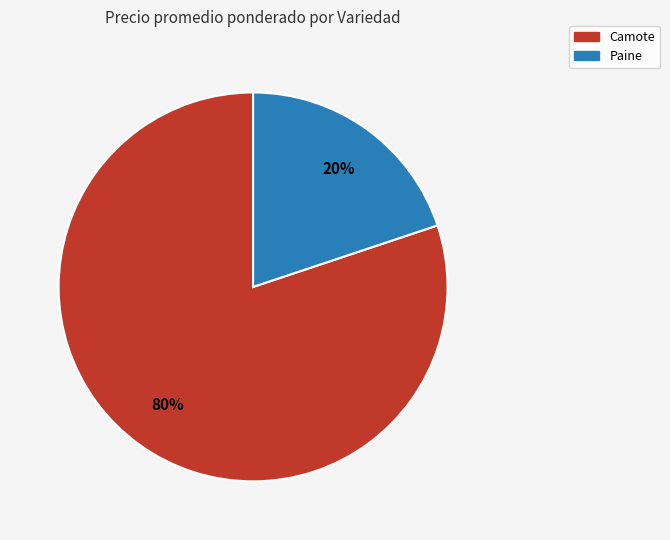

To the nearest percent, what is the average slice percentage?

50%